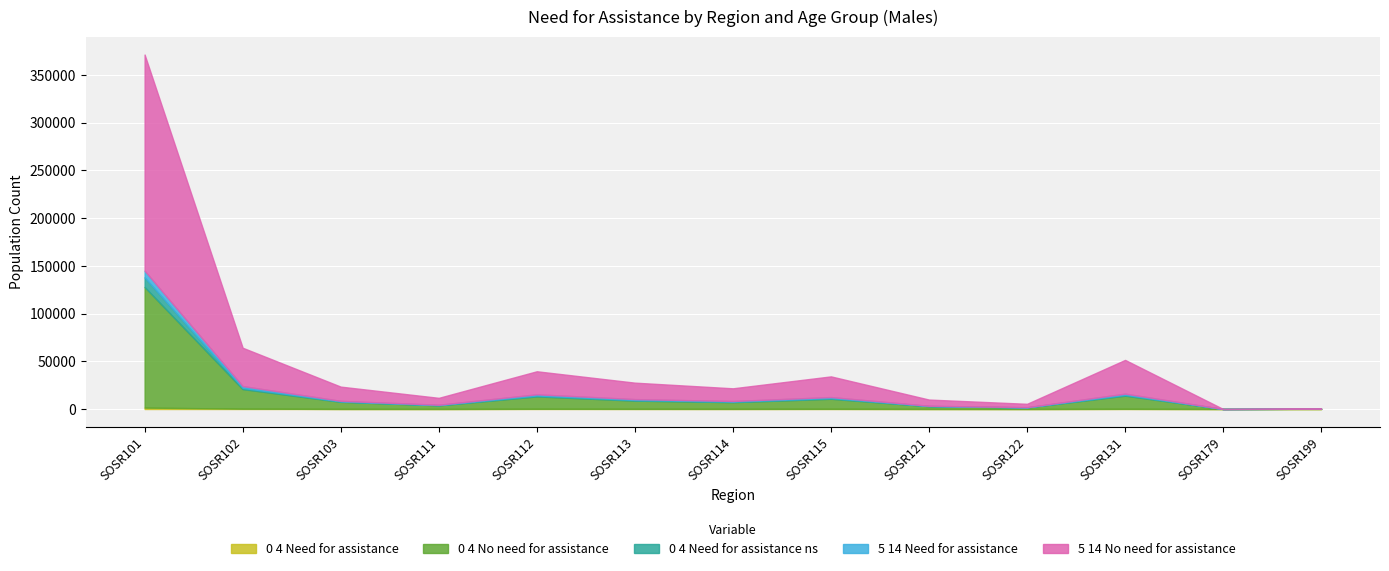

What are all the series names shown in the legend?

M_0_4_Need_for_assistance, M_0_4_No_need_for_assistance, M_0_4_Need_for_assistance_ns, M_5_14_Need_for_assistance, M_5_14_No_need_for_assistance